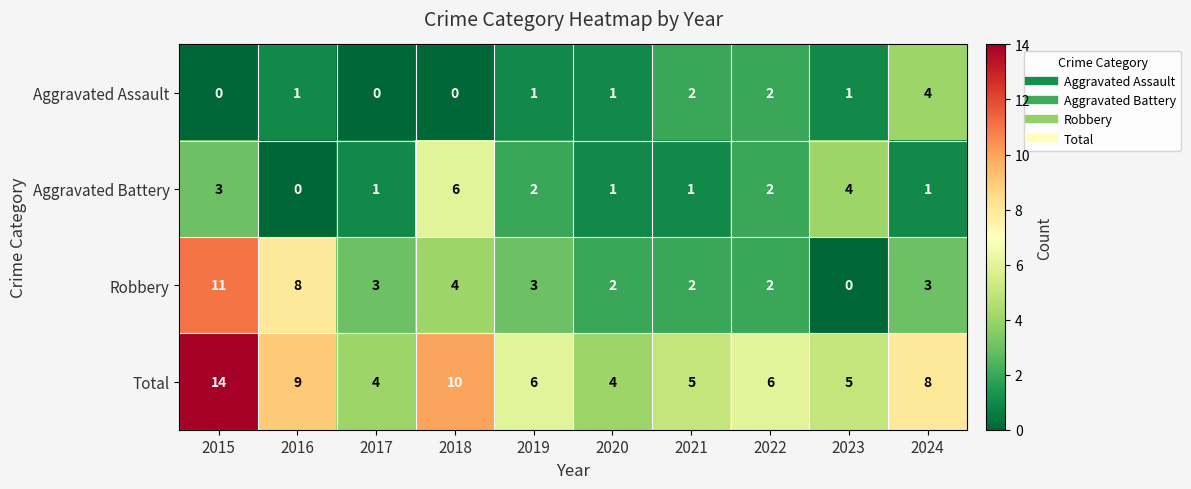

What is the spread (max minus min) of values at 2019?

5